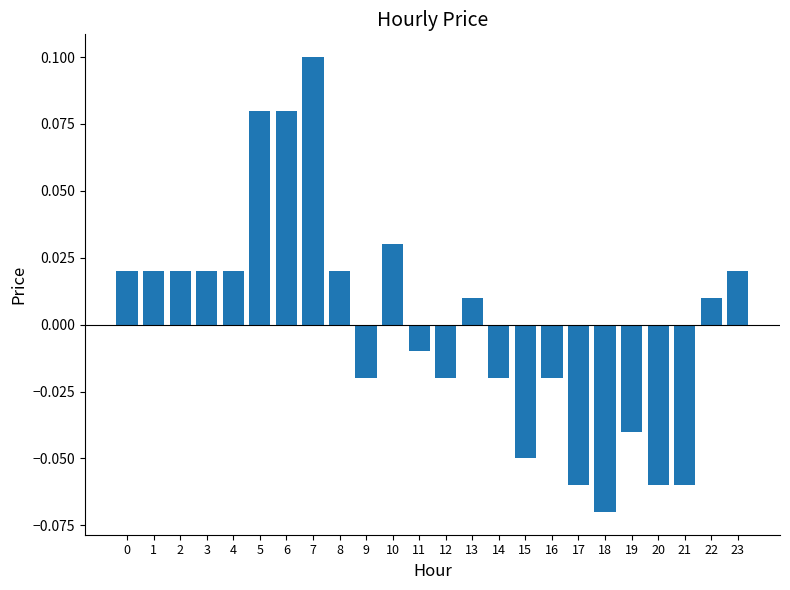

Are the bars grouped side by side (vs. stacked)?

No